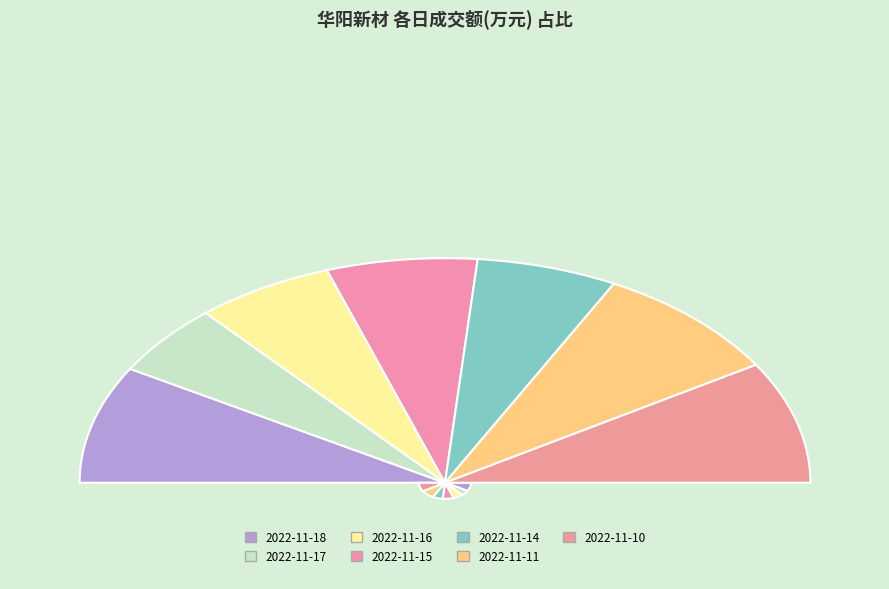

What is the total percentage of 2022-11-15 and 2022-11-17?

23.7%